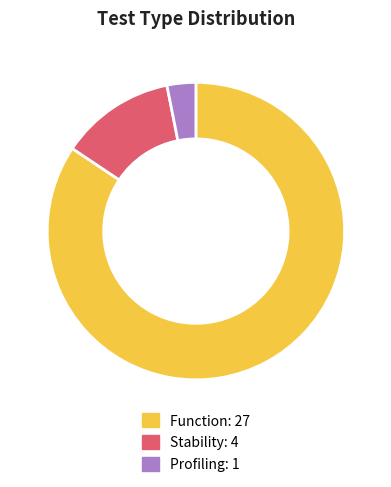

Between Profiling and Stability, which is larger?

Stability